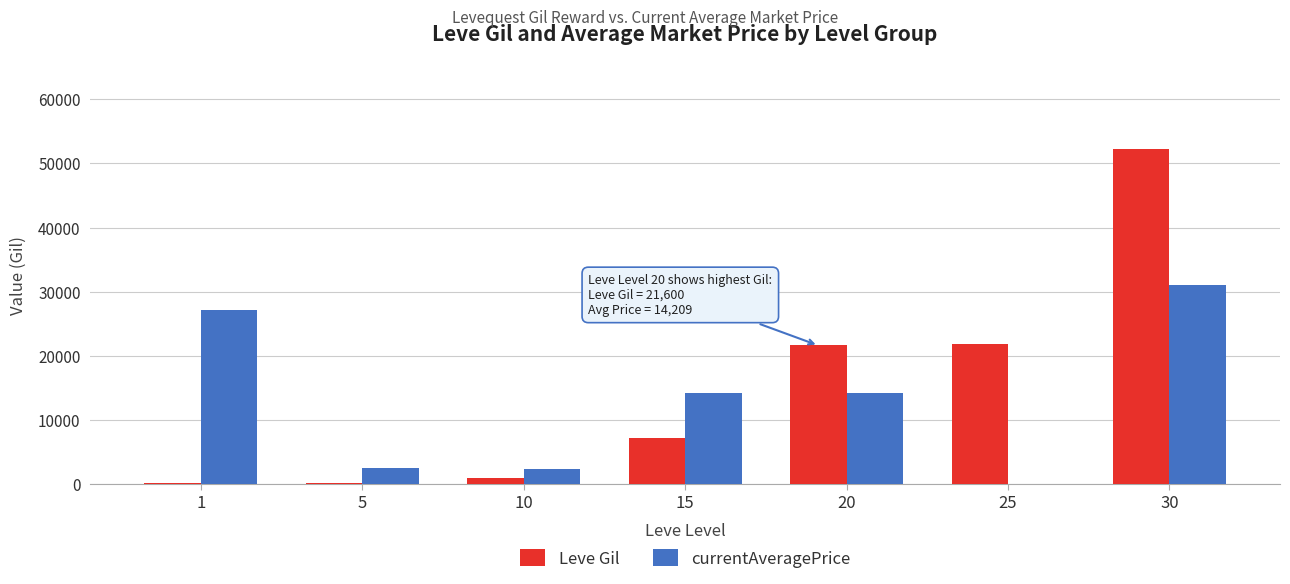

How many values in currentAveragePrice are above zero?

6